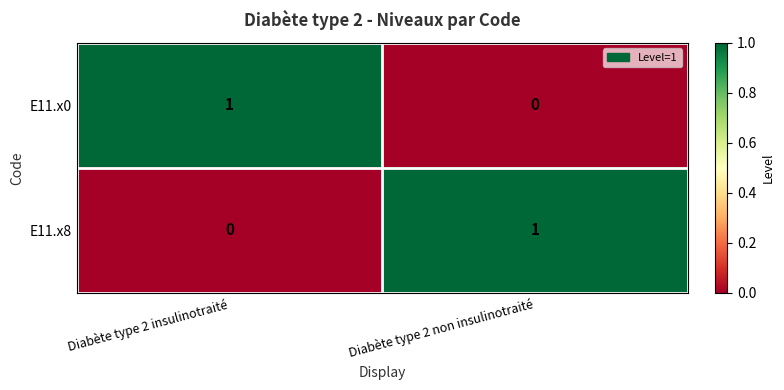

How many values in E11.x0 are above zero?

1